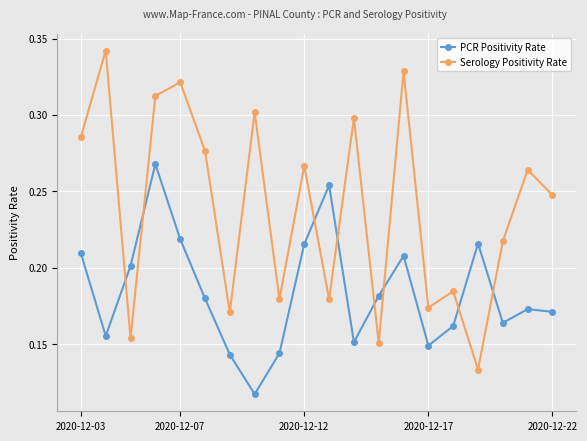

Which series has the largest range (max minus min)?

Serology Positivity Rate